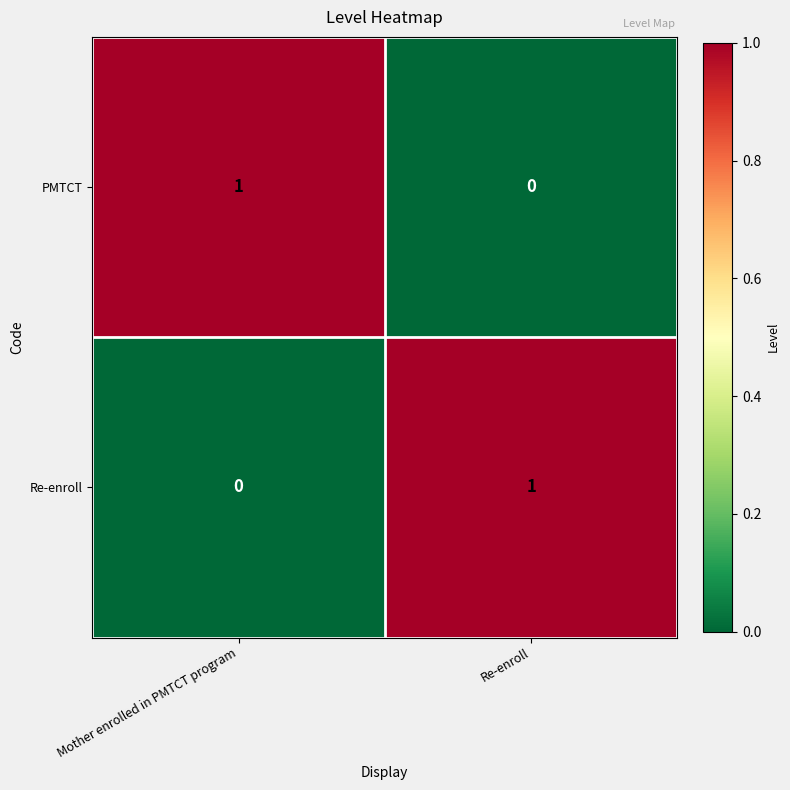

At which label is Re-enroll closest to 0?

Mother enrolled in PMTCT program